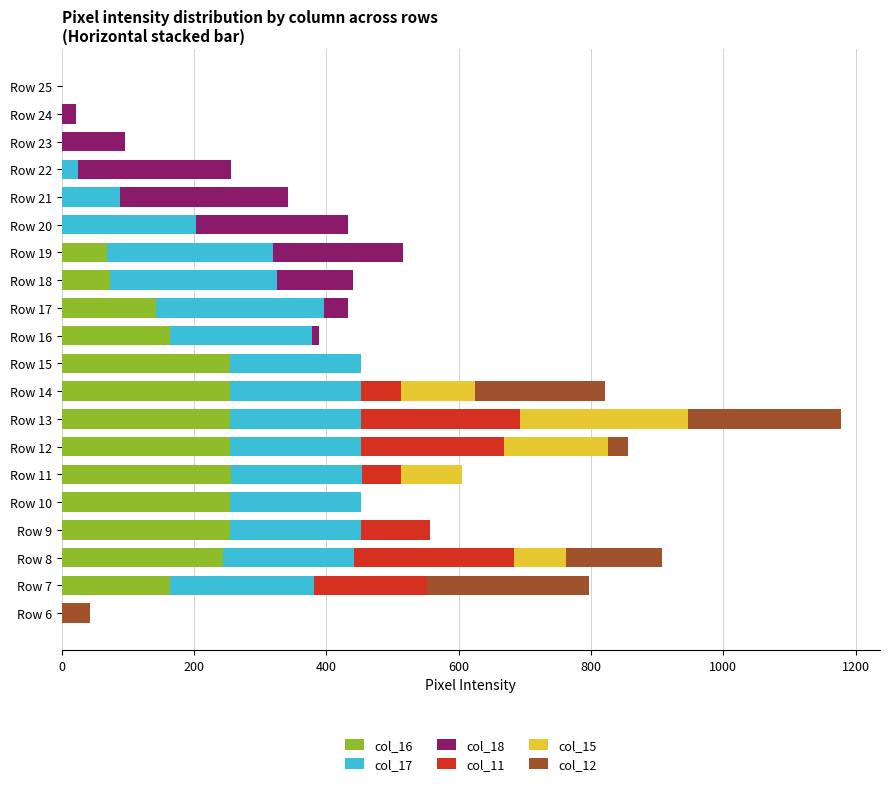

At which category is the sum across all series the highest?

Row 13